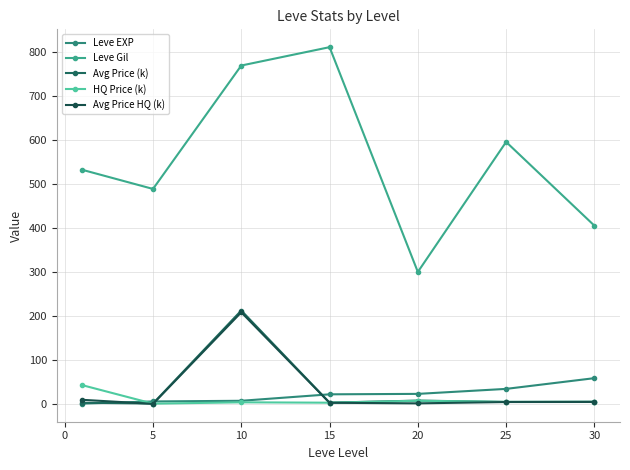

How many data points in Leve Gil are less than 531?

3